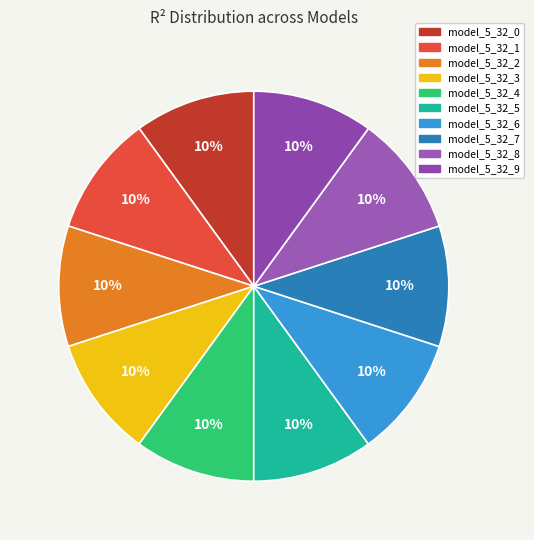

How many slices are in this pie chart?

10